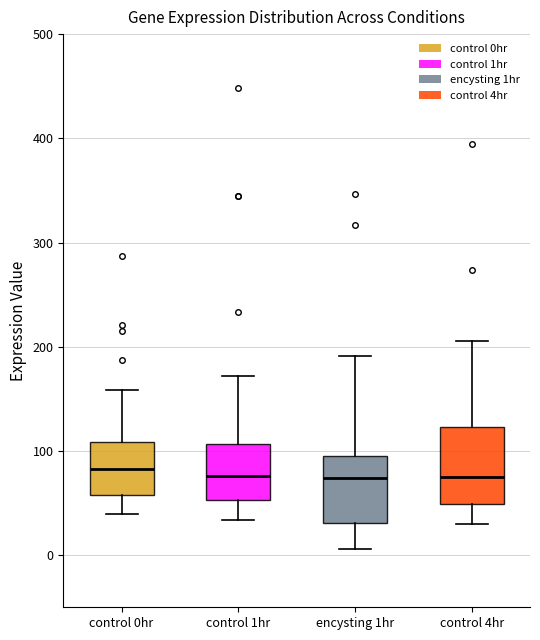

Where does the lower whisker of the box for control 1hr end on the y-axis? The values are not printed on the chart, so give them approximately, as read against the axis.

30